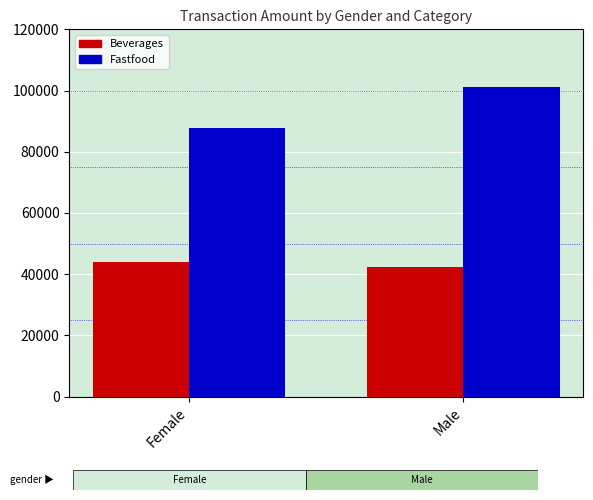

Where is Fastfood nearest to the value 94420?

Female